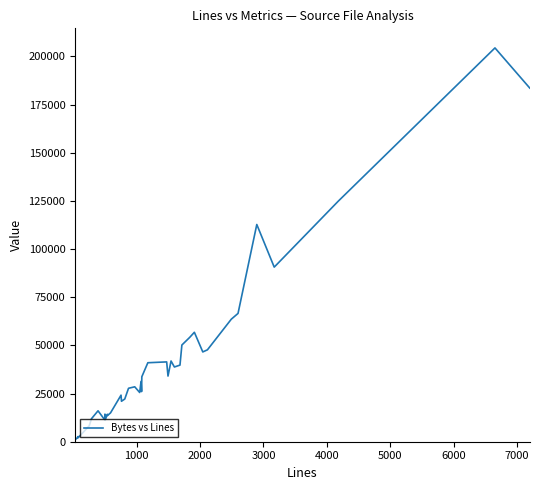

What is the difference between the maximum and minimum values?

203355